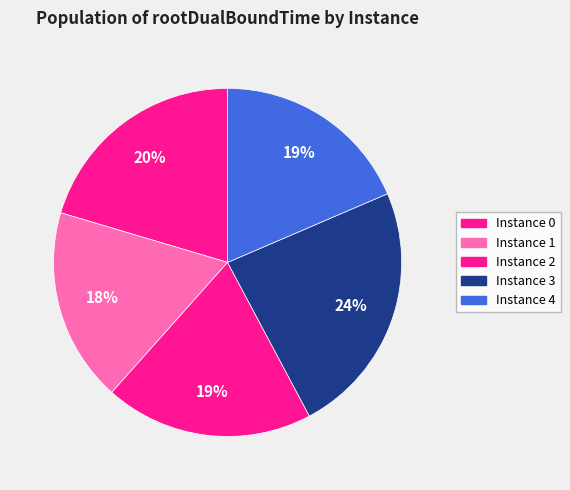

How many segments does this pie chart have?

5